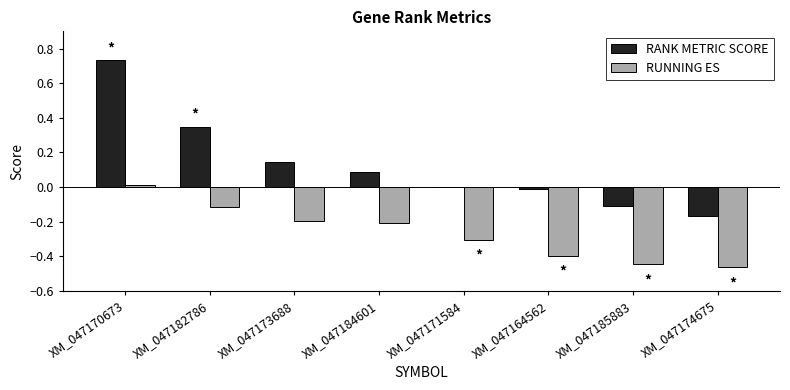

How many positive values does the RUNNING ES series have?

1